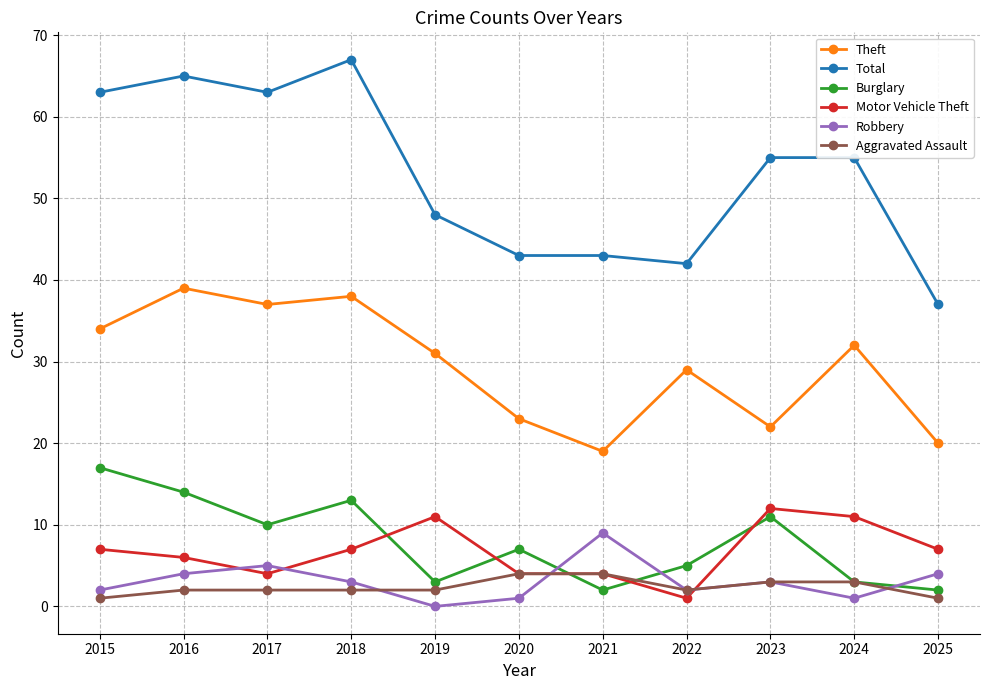

Is the value of Robbery at 2024 greater than the value of Motor Vehicle Theft at 2019?

No